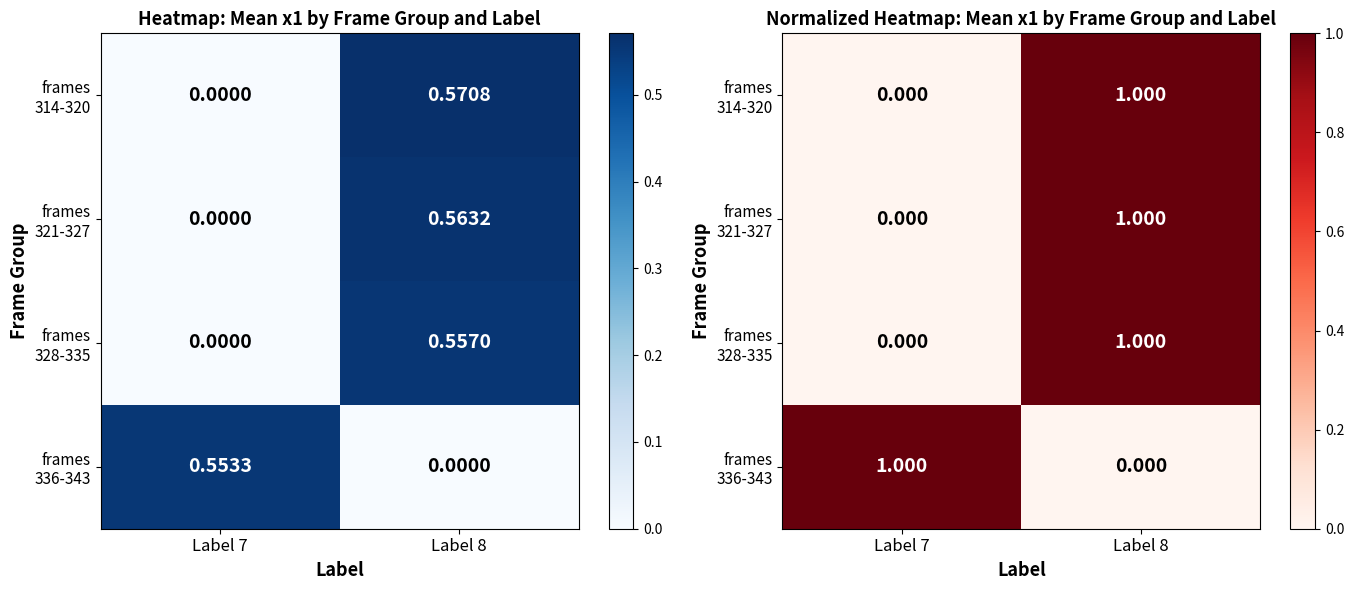

What is the difference between the maximum and minimum values in the frames 314-320 series?

1